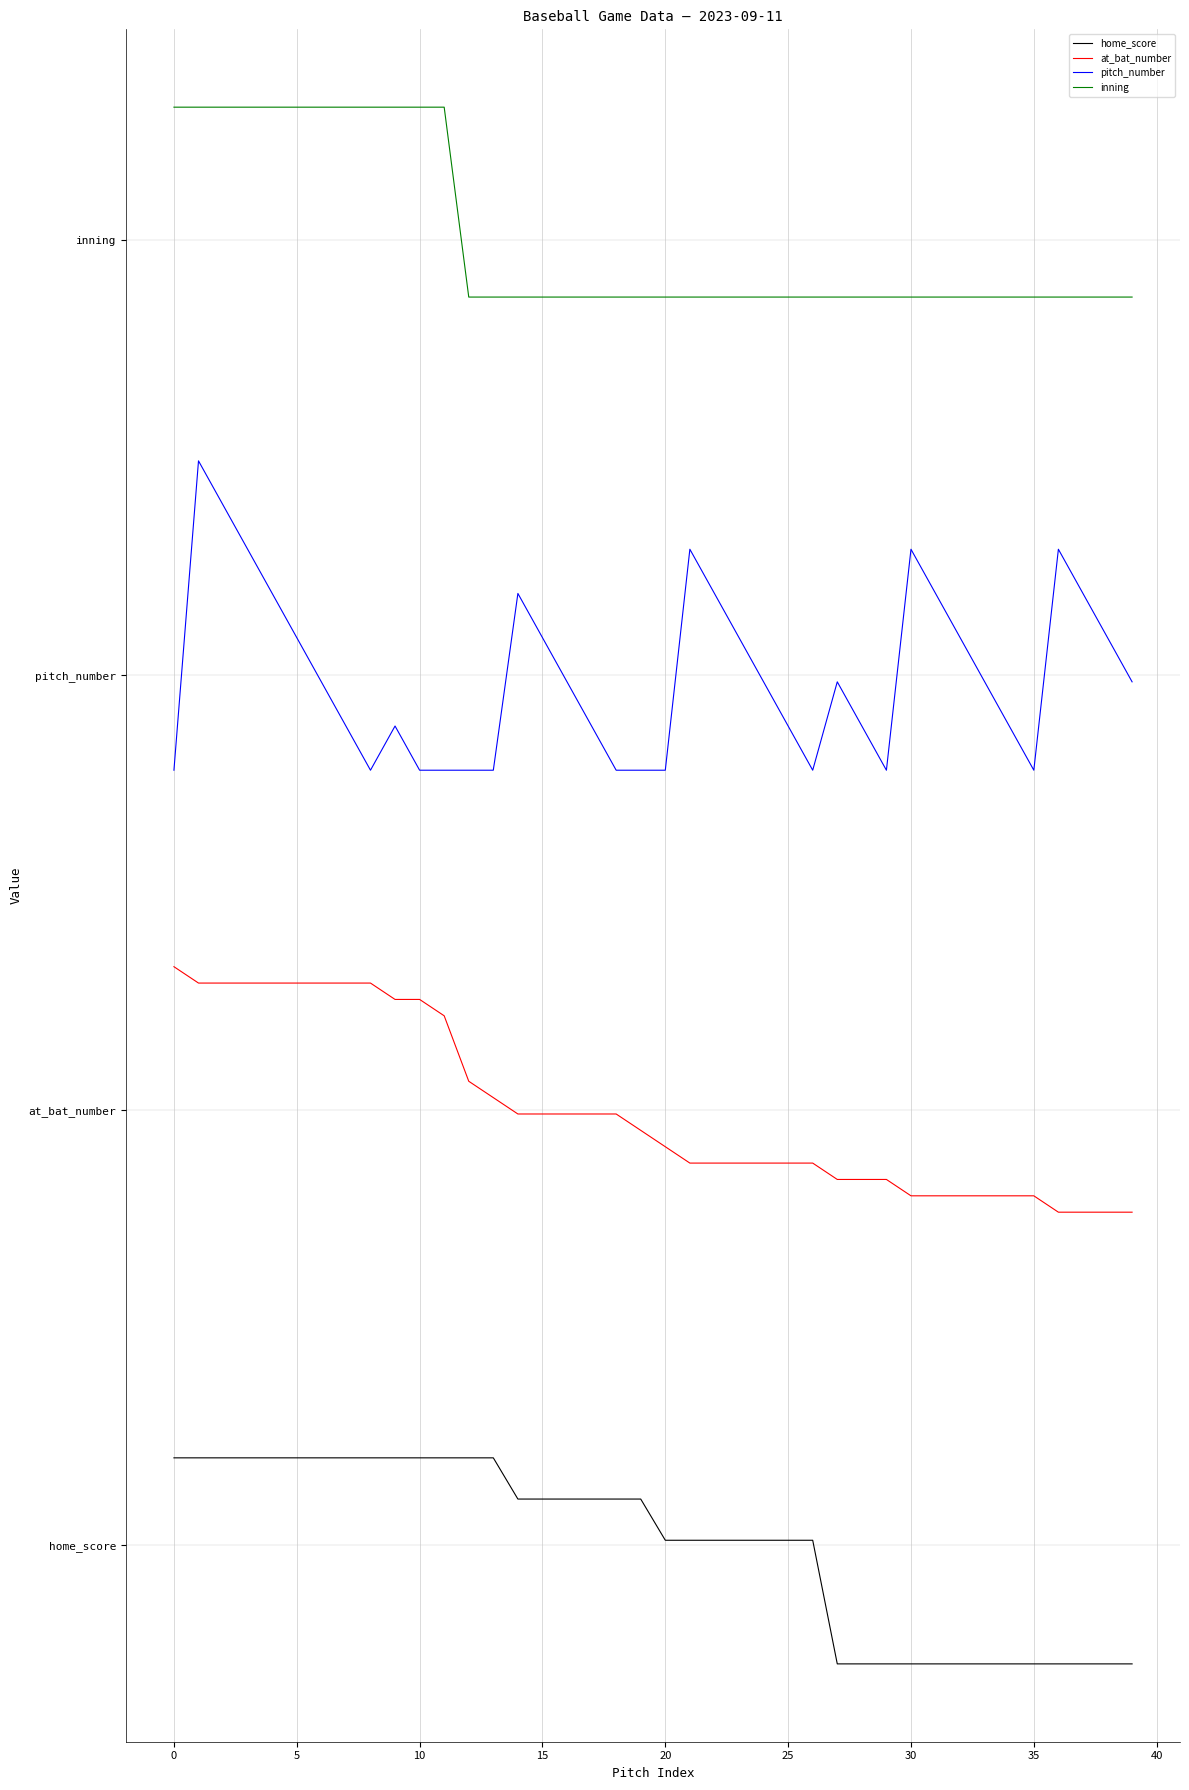

What is the lowest value of the at_bat_number series?

11.5